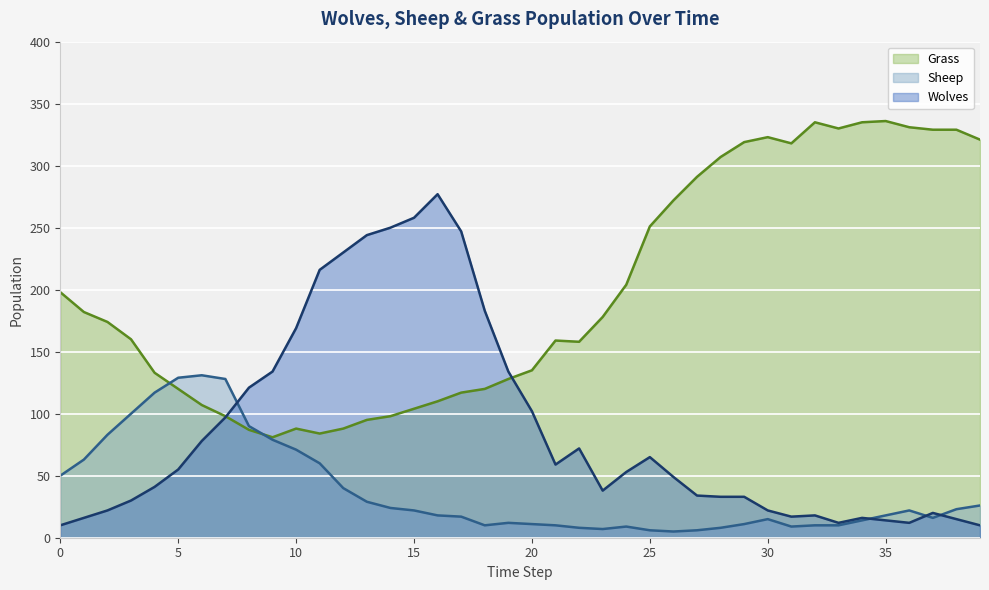

Which series has the largest total across all categories?

Grass